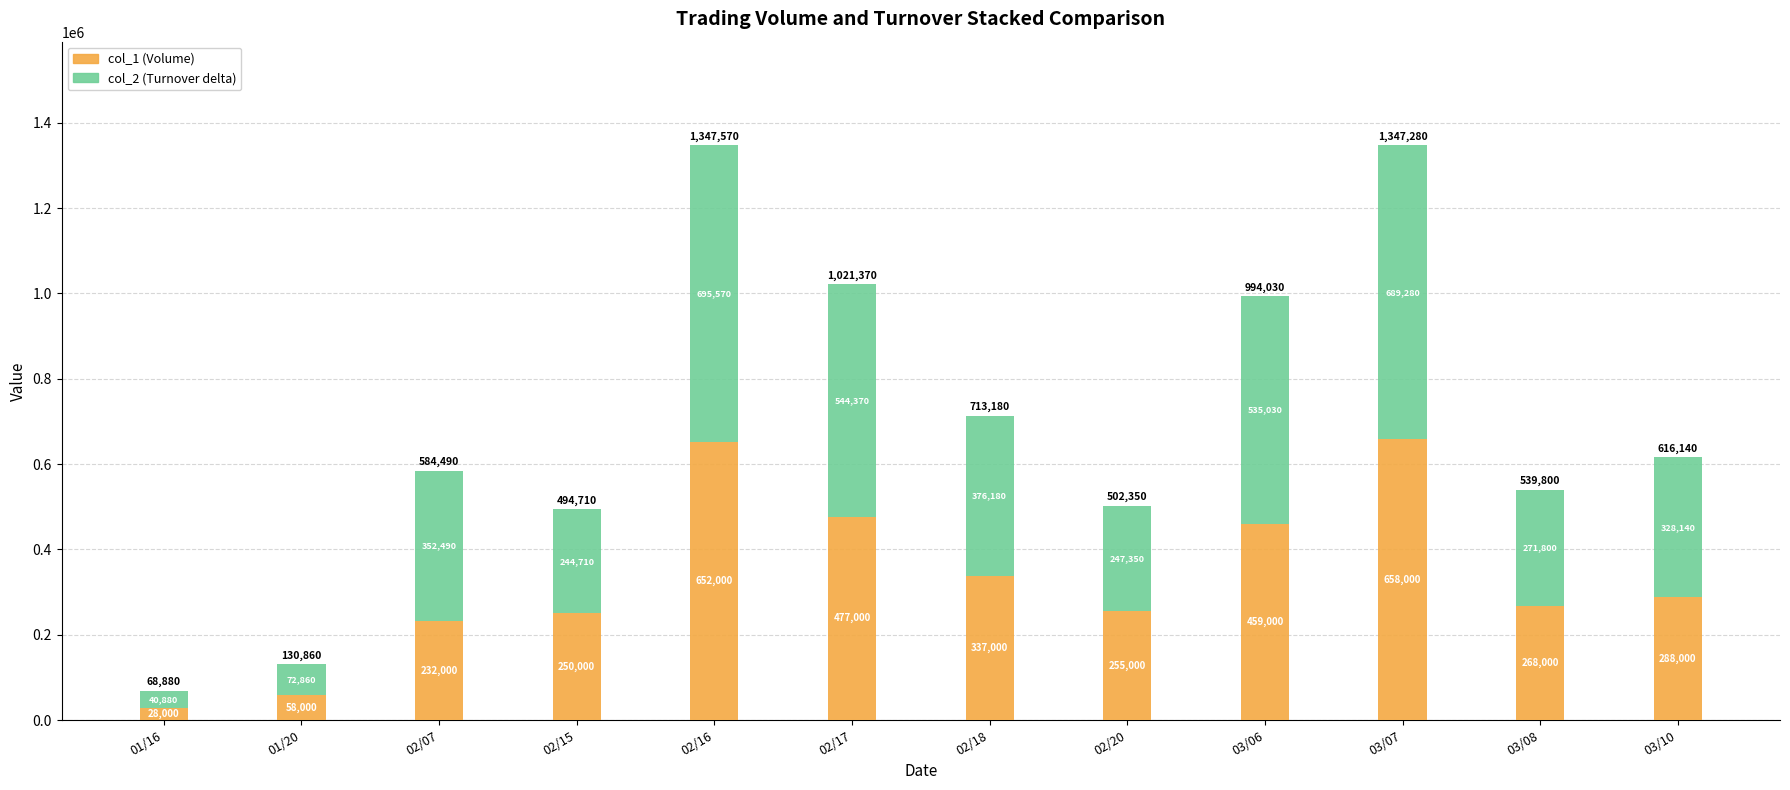

What is the difference between the second highest and second lowest values in the col_1 (Volume) series?

594000